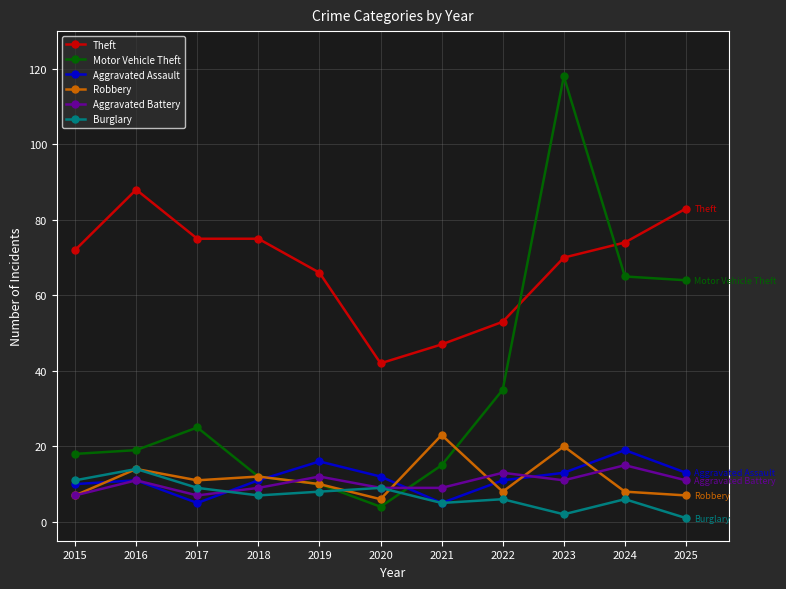

Reading left to right, extract all data points from this chart.

Theft: 2015=72	2016=88	2017=75	2018=75	2019=66	2020=42	2021=47	2022=53	2023=70	2024=74	2025=83
Motor Vehicle Theft: 2015=18	2016=19	2017=25	2018=12	2019=10	2020=4	2021=15	2022=35	2023=118	2024=65	2025=64
Aggravated Assault: 2015=10	2016=11	2017=5	2018=11	2019=16	2020=12	2021=5	2022=11	2023=13	2024=19	2025=13
Robbery: 2015=7	2016=14	2017=11	2018=12	2019=10	2020=6	2021=23	2022=8	2023=20	2024=8	2025=7
Aggravated Battery: 2015=7	2016=11	2017=7	2018=9	2019=12	2020=9	2021=9	2022=13	2023=11	2024=15	2025=11
Burglary: 2015=11	2016=14	2017=9	2018=7	2019=8	2020=9	2021=5	2022=6	2023=2	2024=6	2025=1